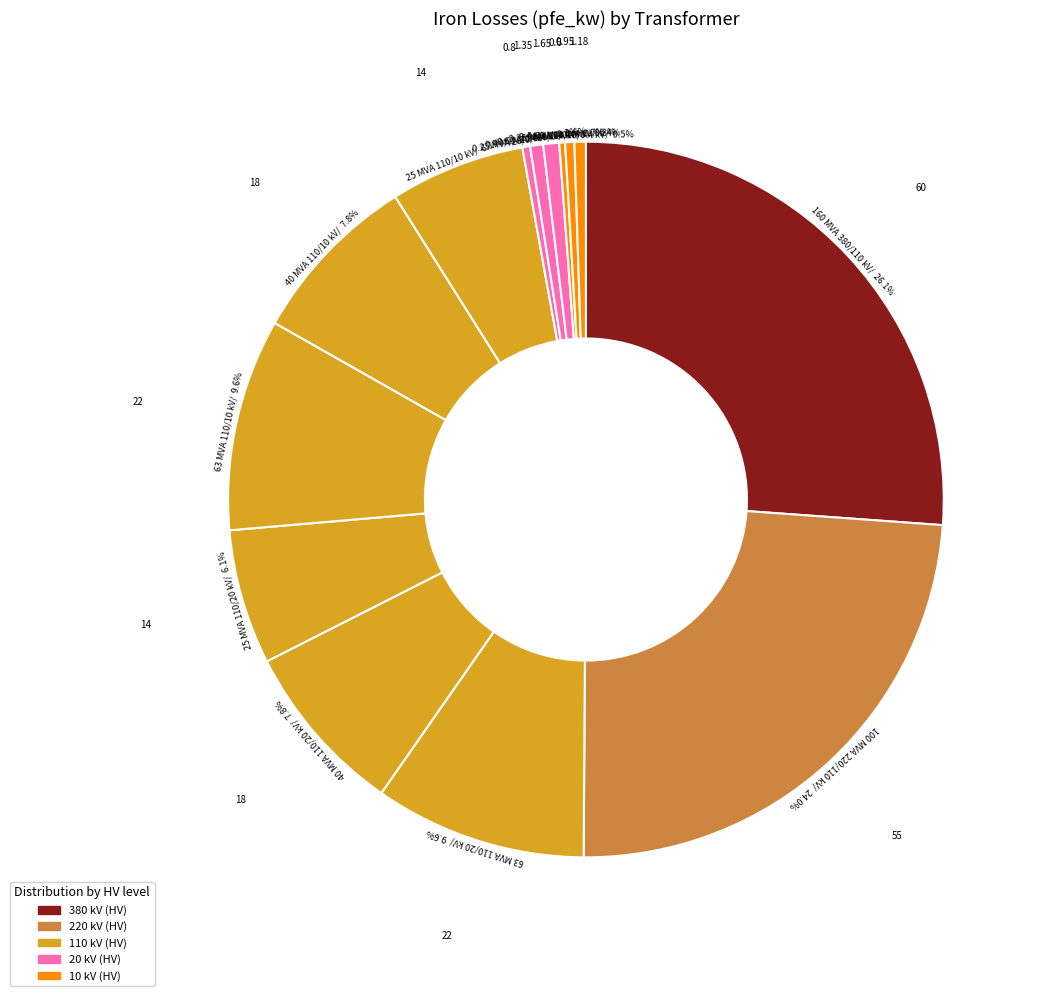

Rank the categories by value from highest to lowest.

160 MVA 380/110 kV, 100 MVA 220/110 kV, 63 MVA 110/20 kV, 63 MVA 110/10 kV, 40 MVA 110/20 kV, 40 MVA 110/10 kV, 25 MVA 110/20 kV, 25 MVA 110/10 kV, 0.63 MVA 20/0.4 kV, 0.4 MVA 20/0.4 kV, 0.63 MVA 10/0.4 kV, 0.4 MVA 10/0.4 kV, 0.25 MVA 20/0.4 kV, 0.25 MVA 10/0.4 kV